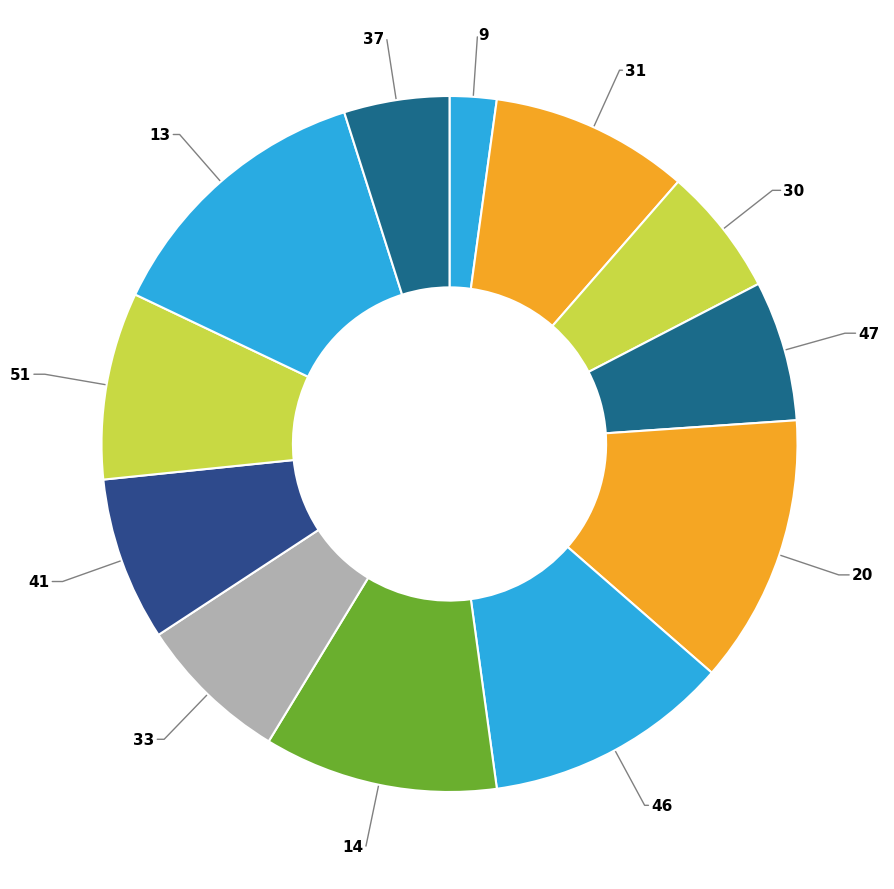

How many segments does this pie chart have?

12